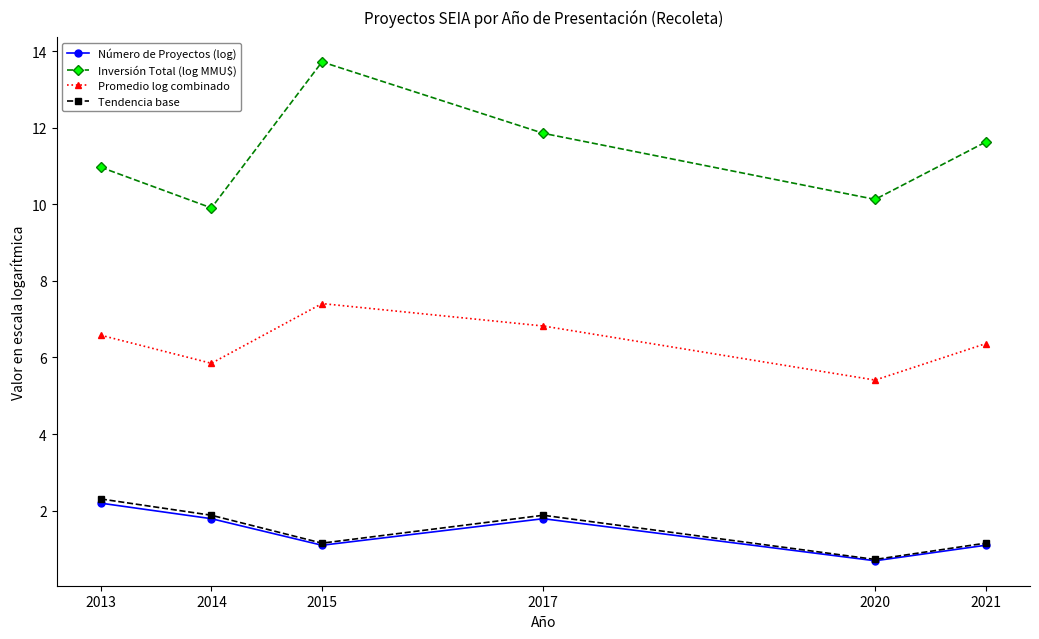

True or false: Tendencia base has more than 0 interior local peaks.

True